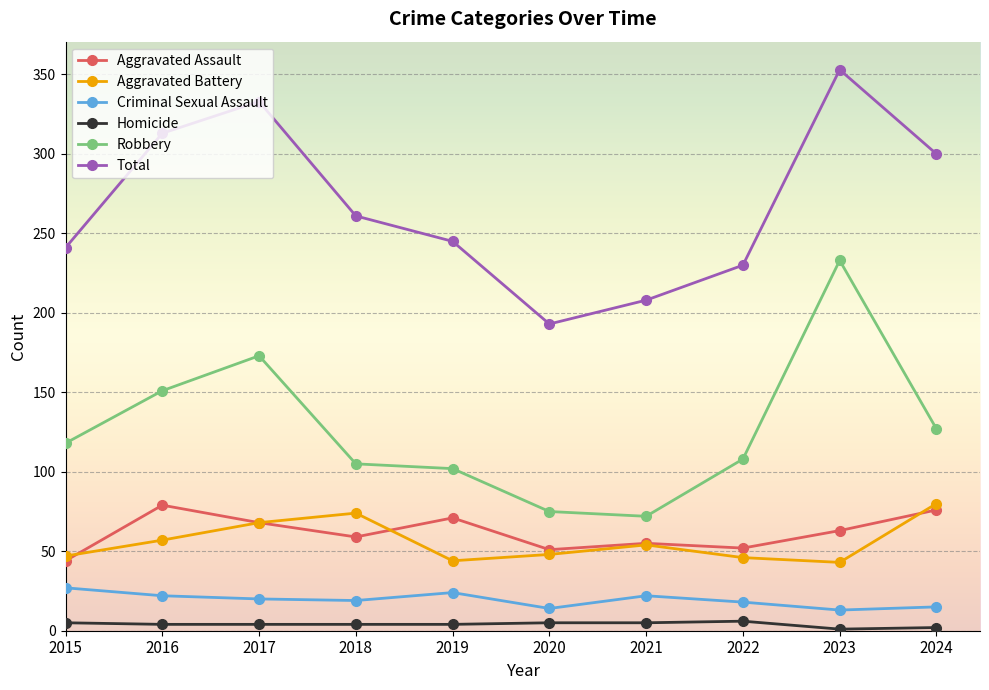

What are all the series names shown in the legend?

Aggravated Assault, Aggravated Battery, Criminal Sexual Assault, Homicide, Robbery, Total